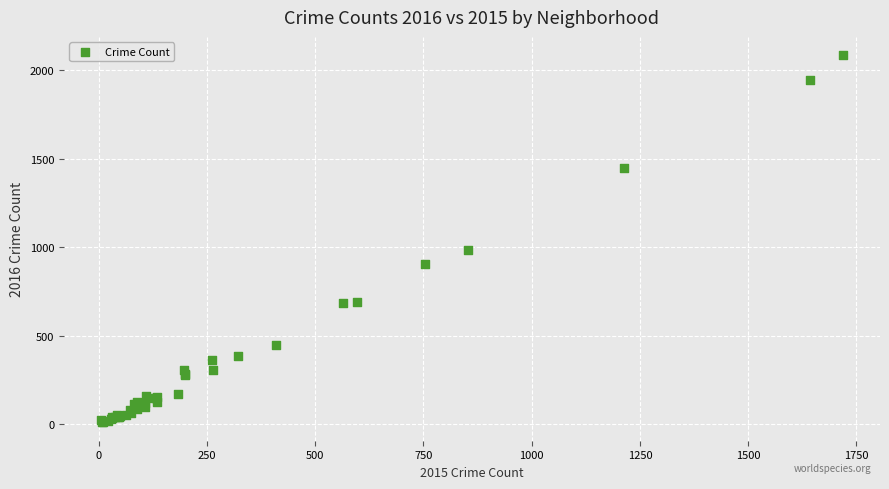

What Y value in the scatter plot is closest to 1048?

983